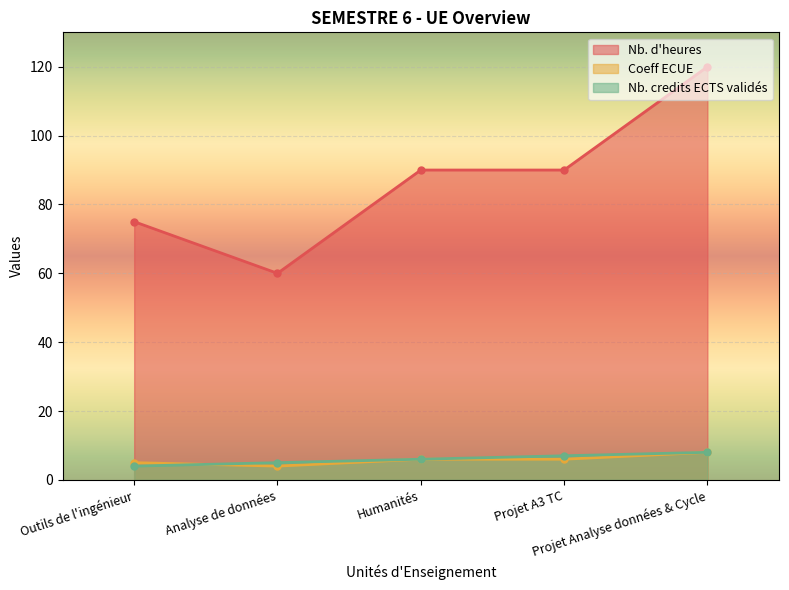

Which series has the widest spread of values?

Nb. d'heures